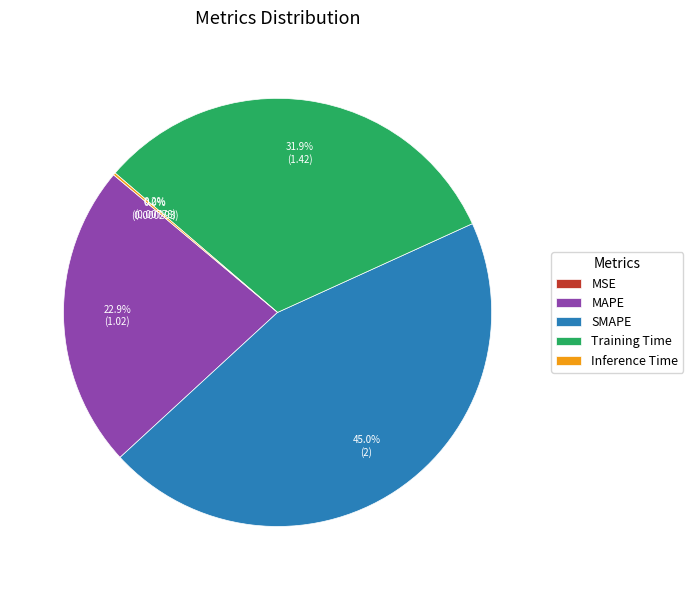

Do MAPE and Training Time together represent more than half of the pie?

Yes